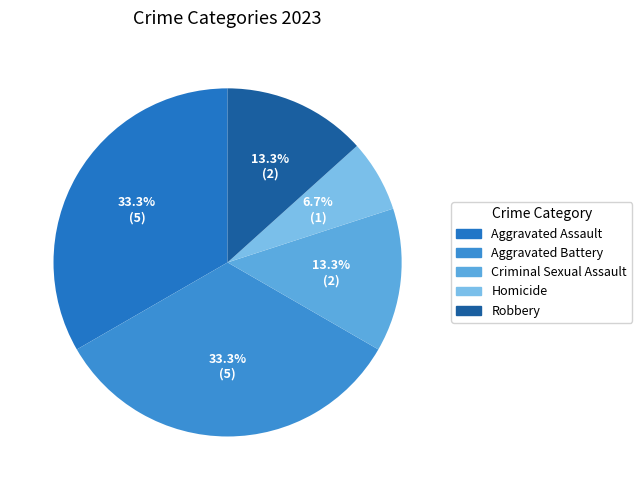

How many slices are in this pie chart?

5